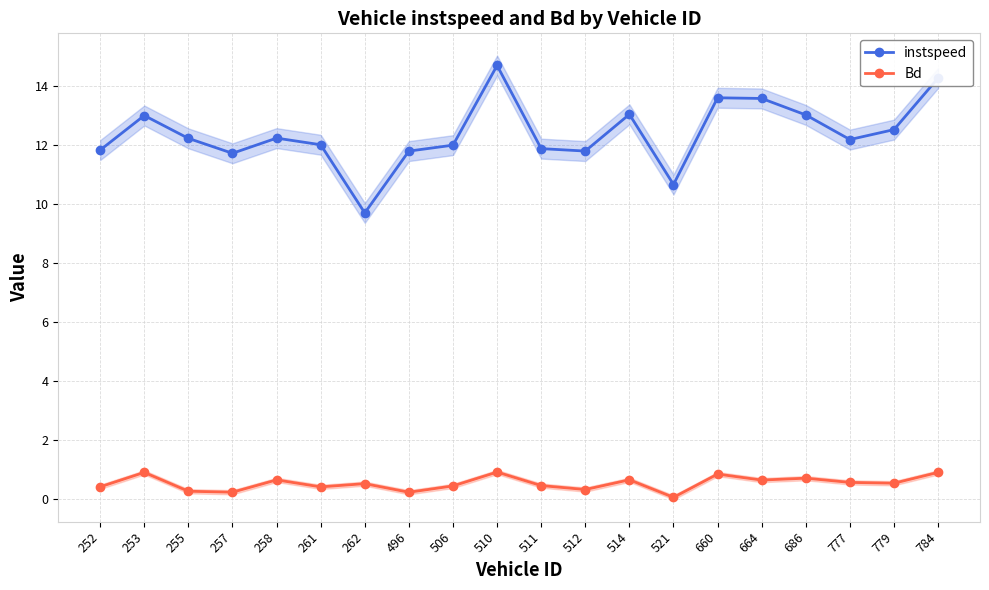

What is the difference between the maximum and minimum values in the instspeed series?

5.0